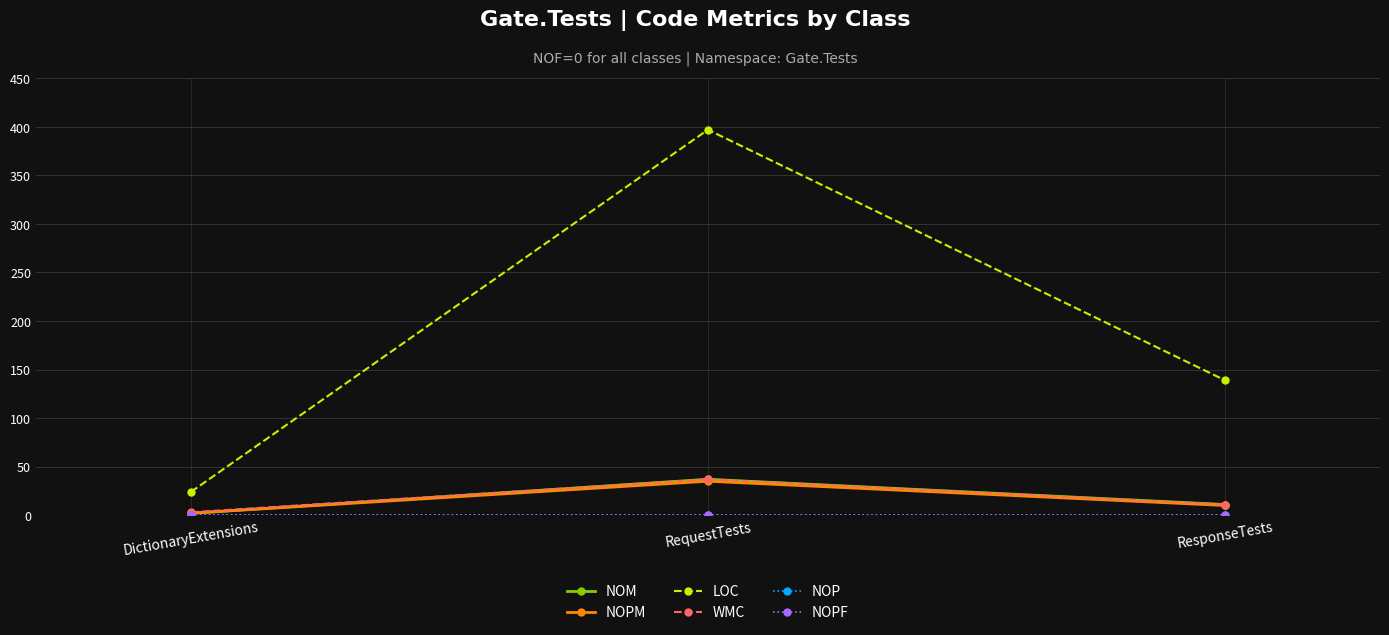

Is it true that WMC equals 17 at ResponseTests?

False